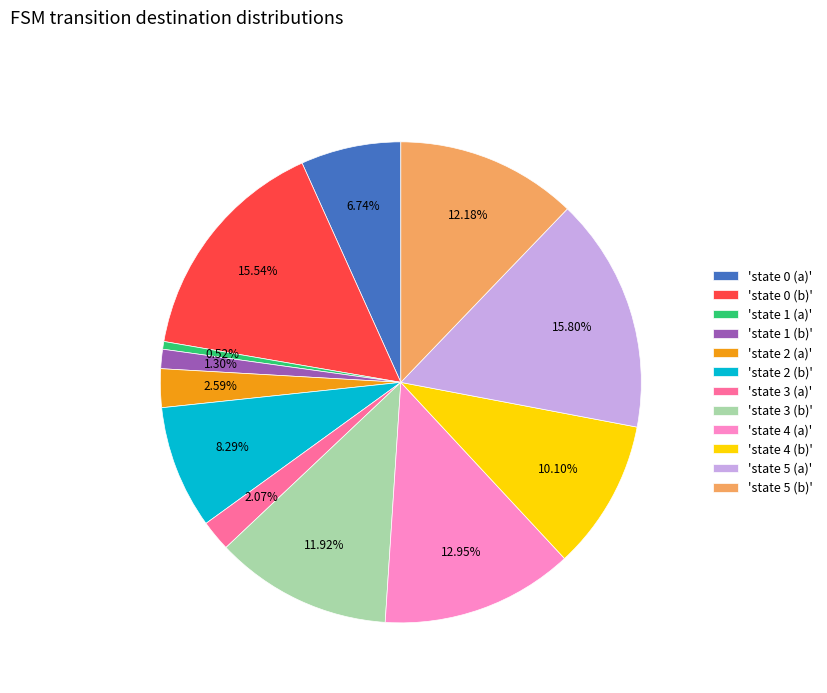

Combined, do 'state 5 (a)' and 'state 2 (a)' account for over 50%?

No